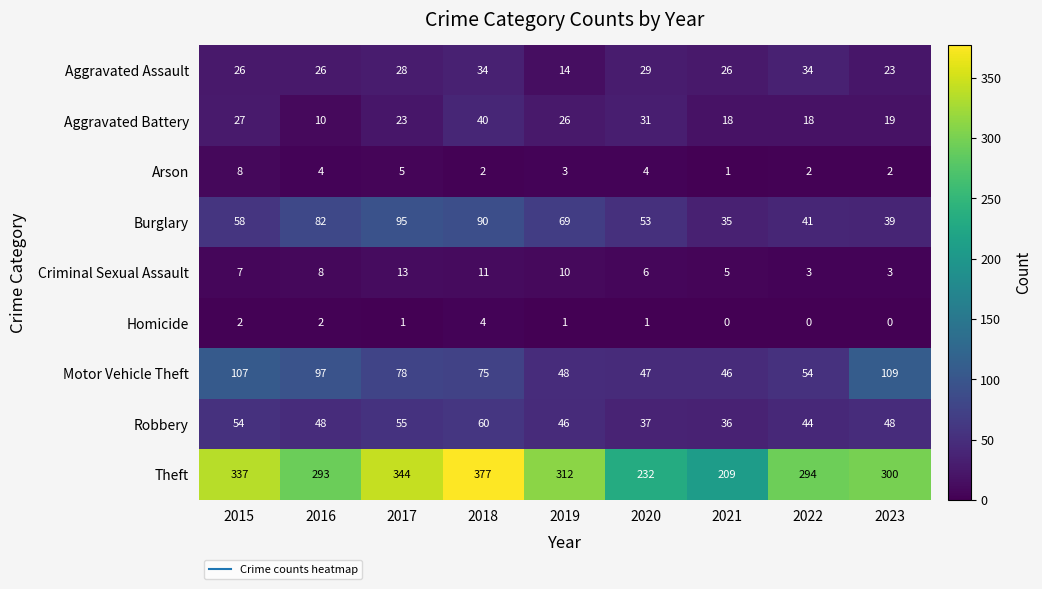

What is the difference between the maximum and minimum values in the Aggravated Battery series?

30